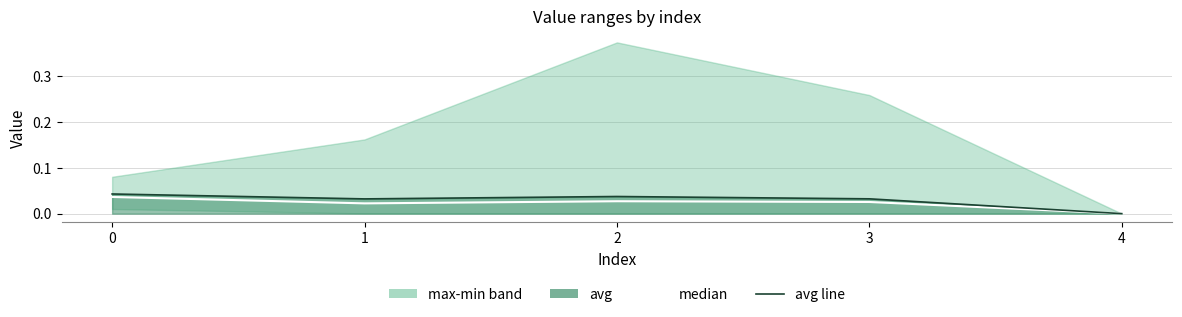

How many values in the avg line series exceed 0?

4